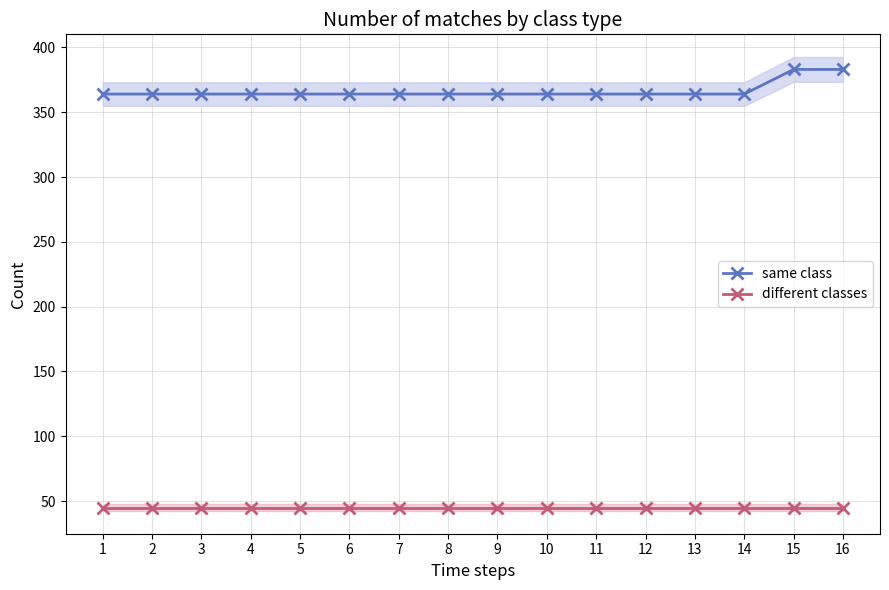

True or false: different classes has a value of 45 at 3.

True